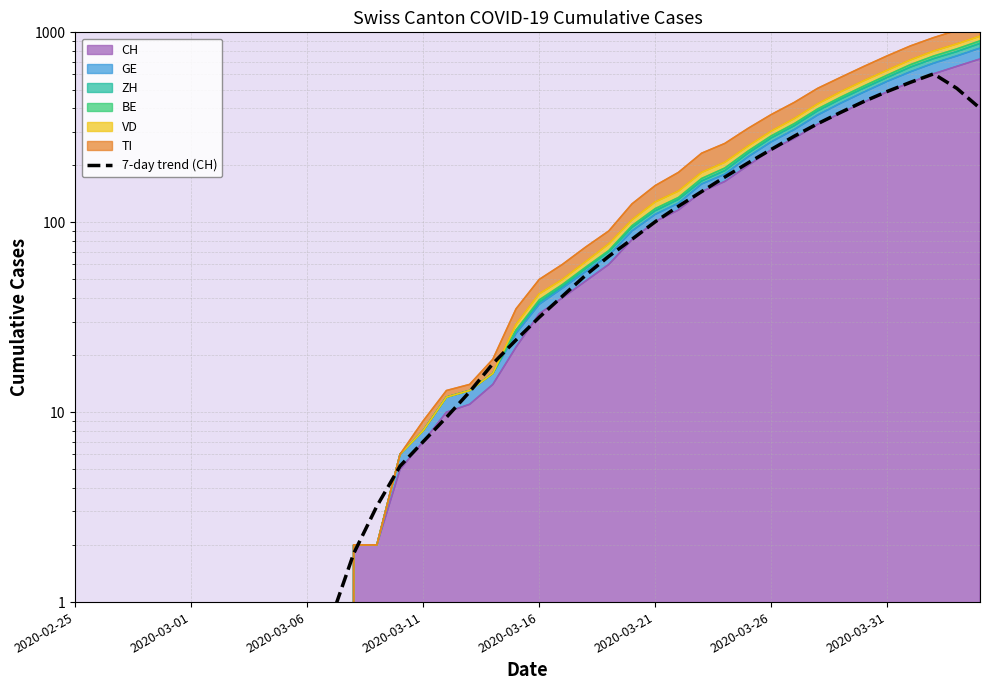

How many lines are shown in the chart?

1